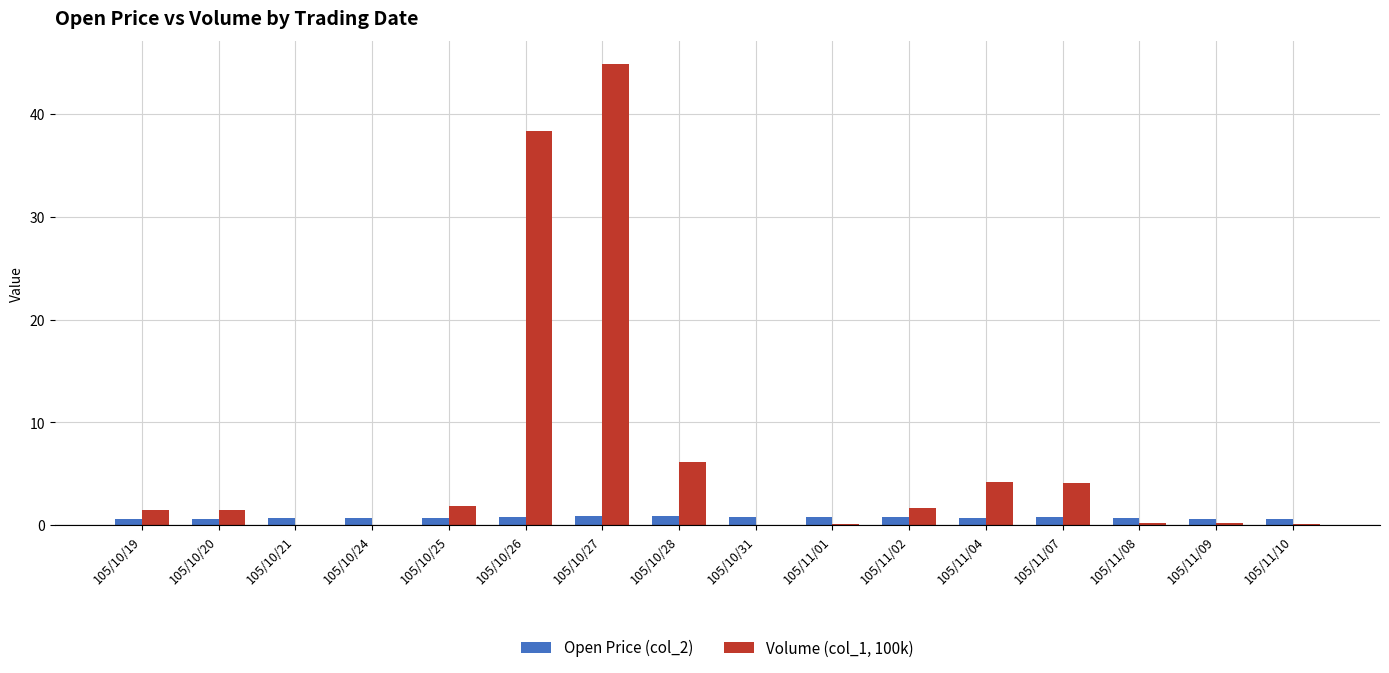

What is the difference between the Open Price (col_2) values at 105/11/02 and 105/11/01?

0.1